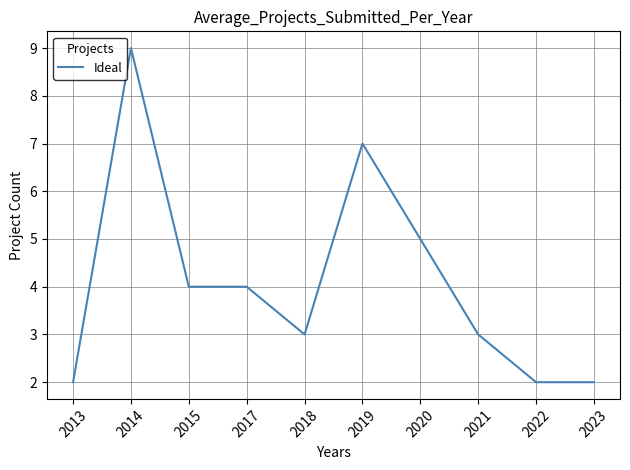

Approximately how many times larger is the value at 2019 compared to 2021?

2.3